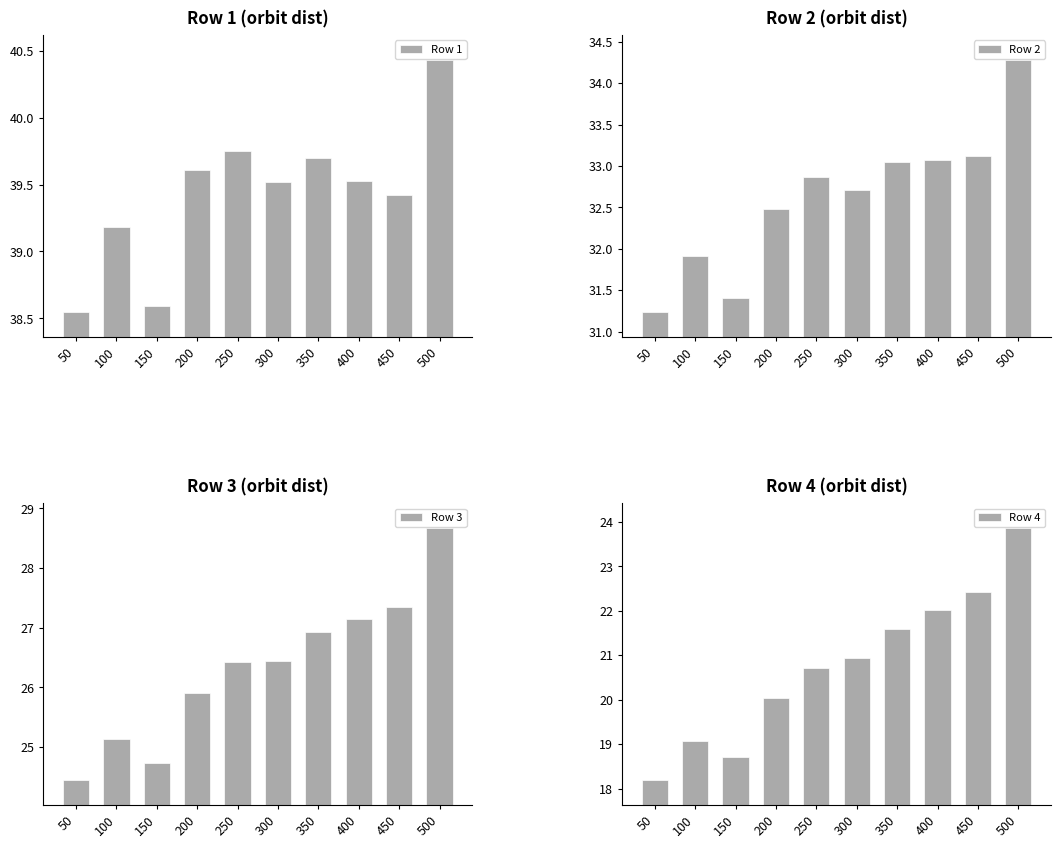

Rank the categories by Row 3 value from highest to lowest.

500, 450, 400, 350, 300, 250, 200, 100, 150, 50